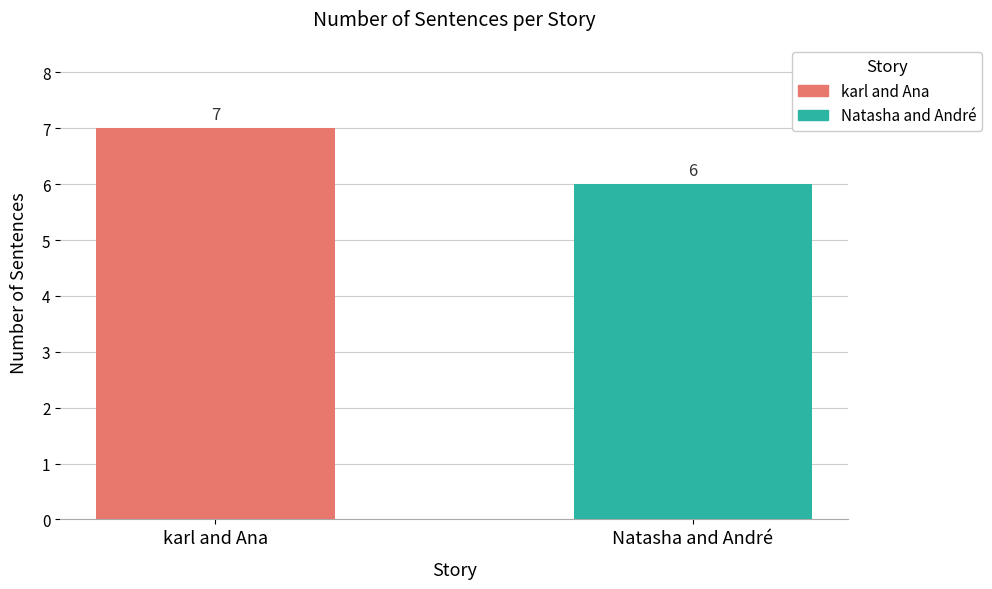

How many bars are there in total?

2